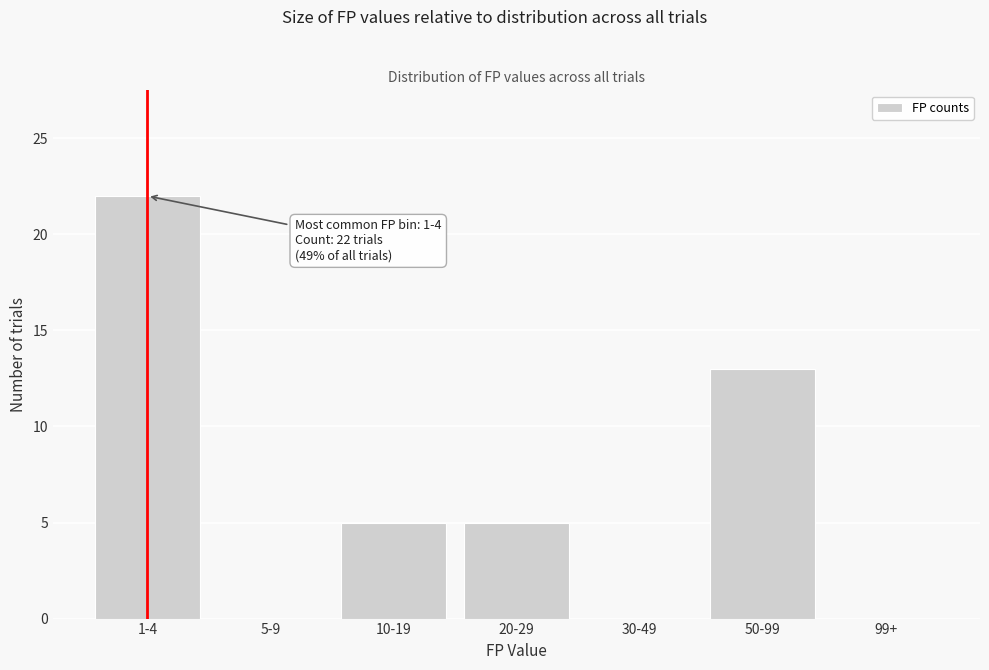

Reading left to right, transcribe all the data shown in this chart.

1-4=22	5-9=0	10-19=5	20-29=5	30-49=0	50-99=13	99+=0